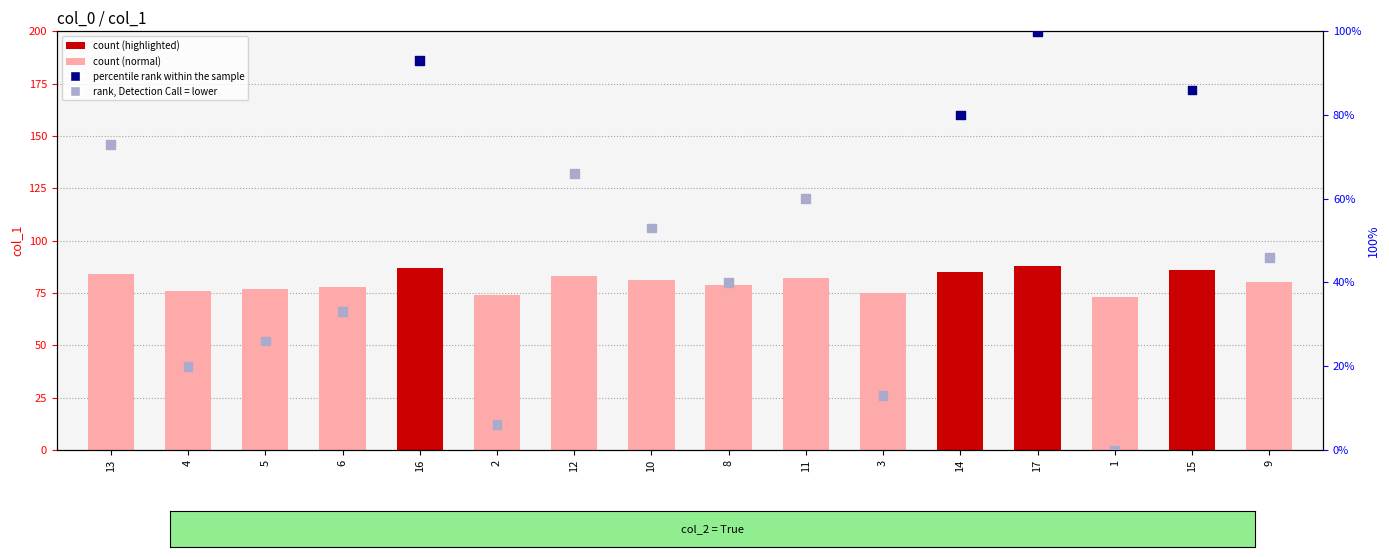

Approximately how many times larger is the value at 11 compared to 3?

4.6